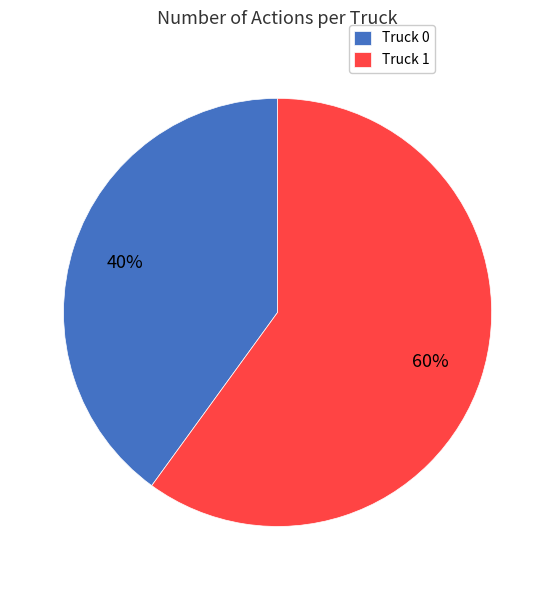

Rank the categories by value from highest to lowest.

Truck 1, Truck 0